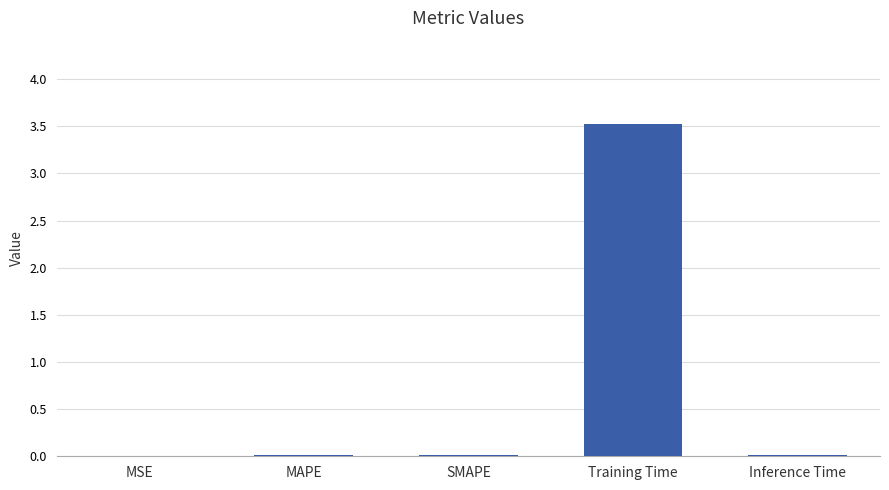

Is it true that the value at Inference Time is 0.0?

True